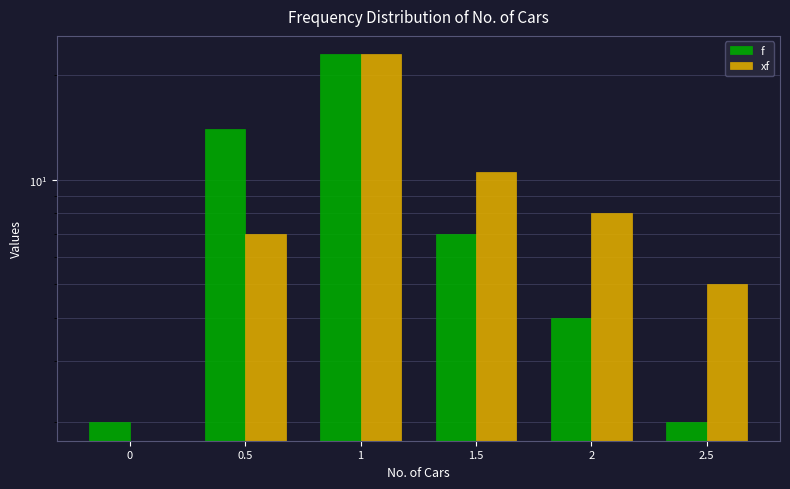

What are all the series names shown in the legend?

f, xf